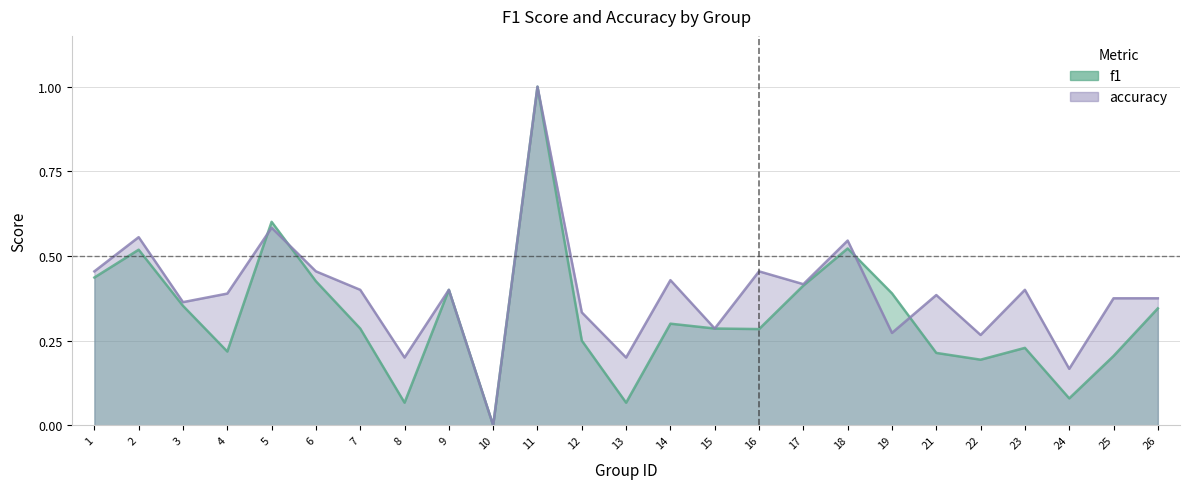

How many distinct data groups are displayed?

2